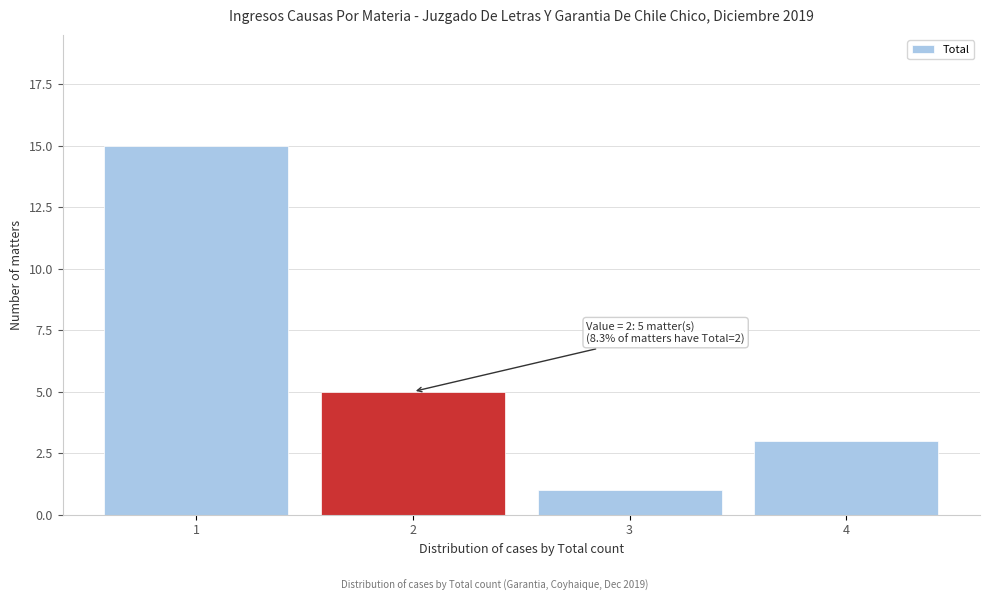

Reading right to left, list all the values displayed in this chart.

3	1	5	15